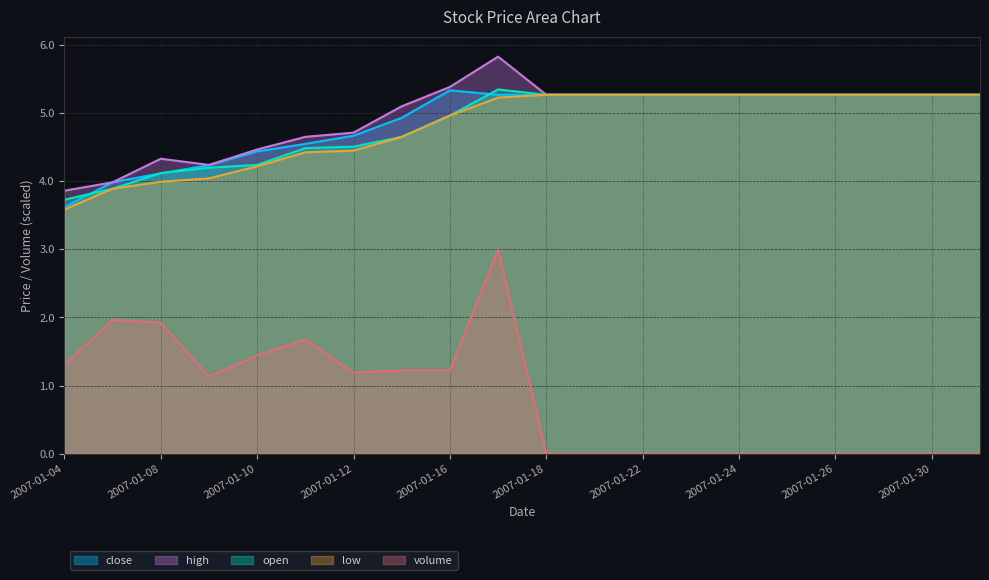

What are all the series names shown in the legend?

close, high, open, low, volume